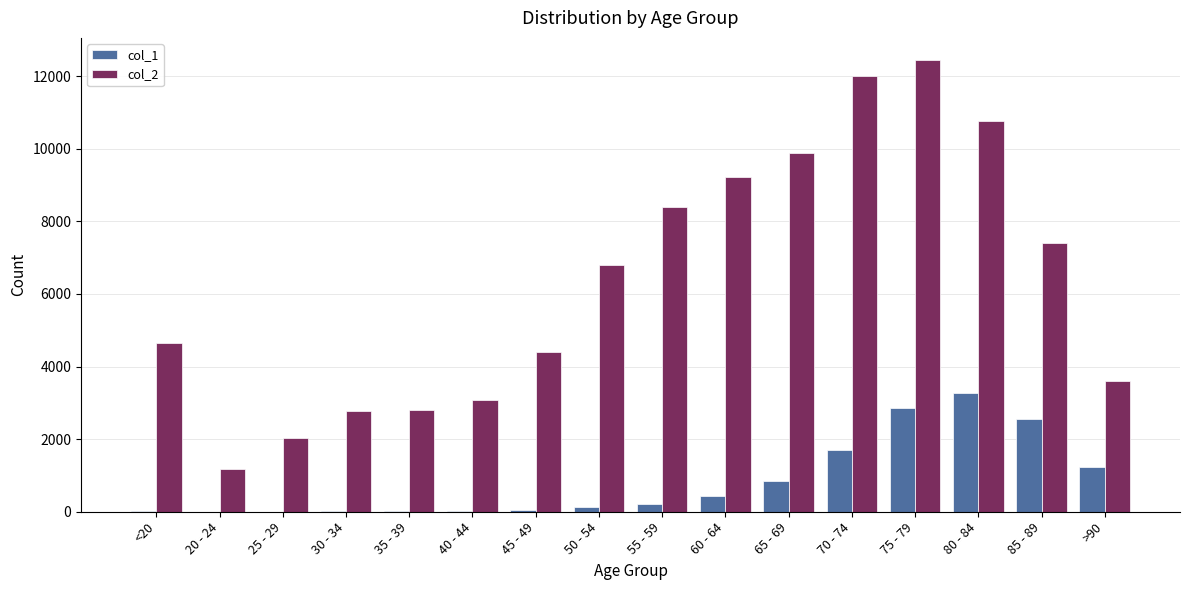

Which category has the highest value in the col_1 series?

80 - 84